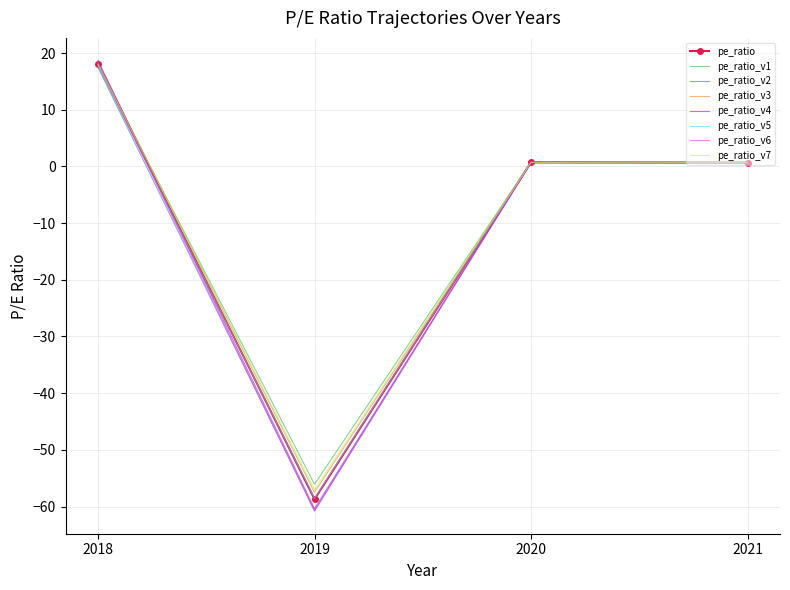

Which category has the highest value in the pe_ratio_v2 series?

2018